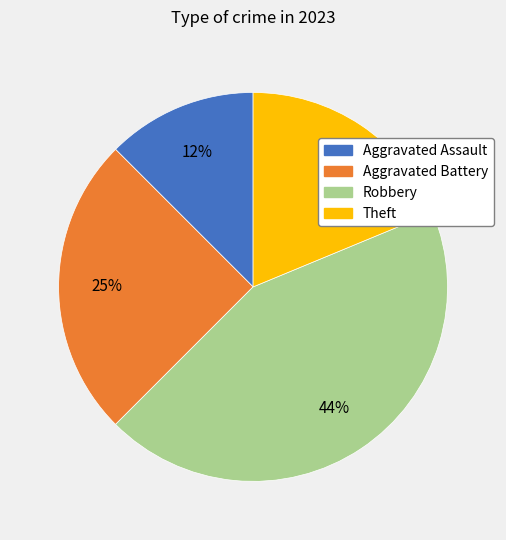

To the nearest percent, what percentage of the pie is Theft?

19%